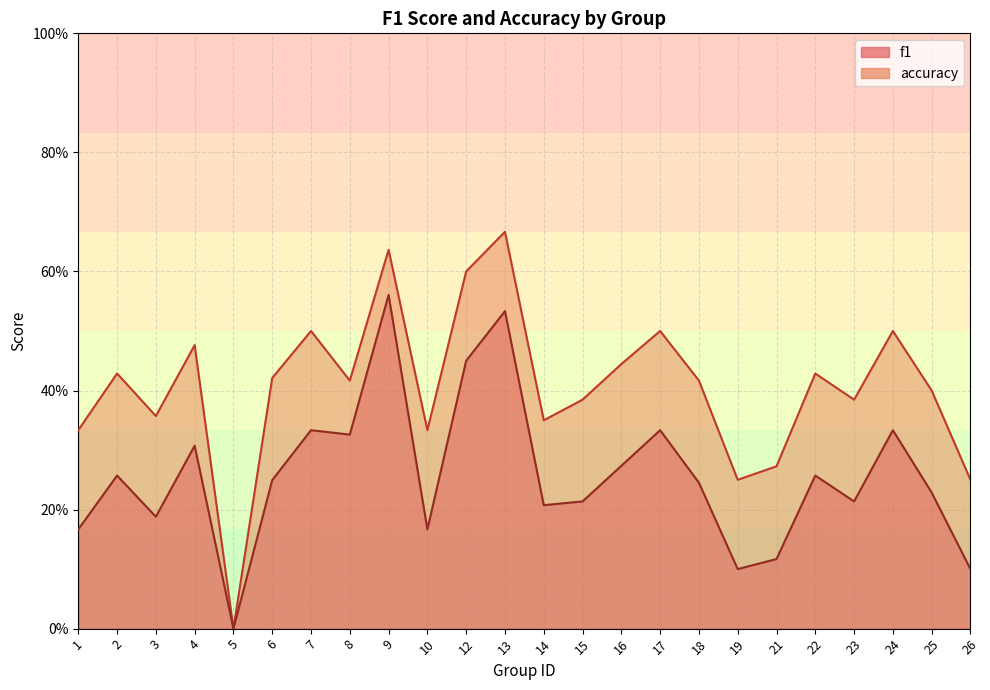

Reading left to right, list all the values displayed in this chart.

f1: 1=0.2	2=0.3	3=0.2	4=0.3	5=0.0	6=0.2	7=0.3	8=0.3	9=0.6	10=0.2	12=0.5	13=0.5	14=0.2	15=0.2	16=0.3	17=0.3	18=0.2	19=0.1	21=0.1	22=0.3	23=0.2	24=0.3	25=0.2	26=0.1
accuracy: 1=0.3	2=0.4	3=0.4	4=0.5	5=0.0	6=0.4	7=0.5	8=0.4	9=0.6	10=0.3	12=0.6	13=0.7	14=0.3	15=0.4	16=0.4	17=0.5	18=0.4	19=0.2	21=0.3	22=0.4	23=0.4	24=0.5	25=0.4	26=0.2